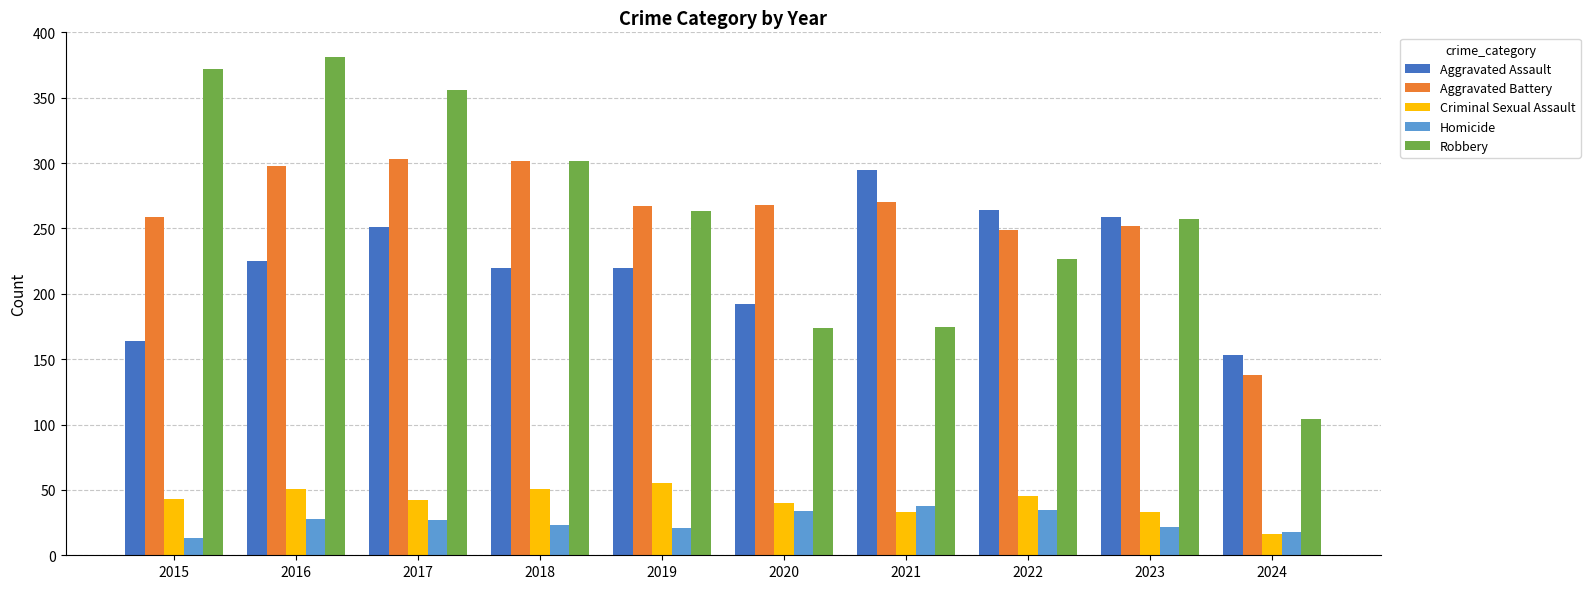

True or false: Aggravated Battery has a value of 249 at 2022.

True